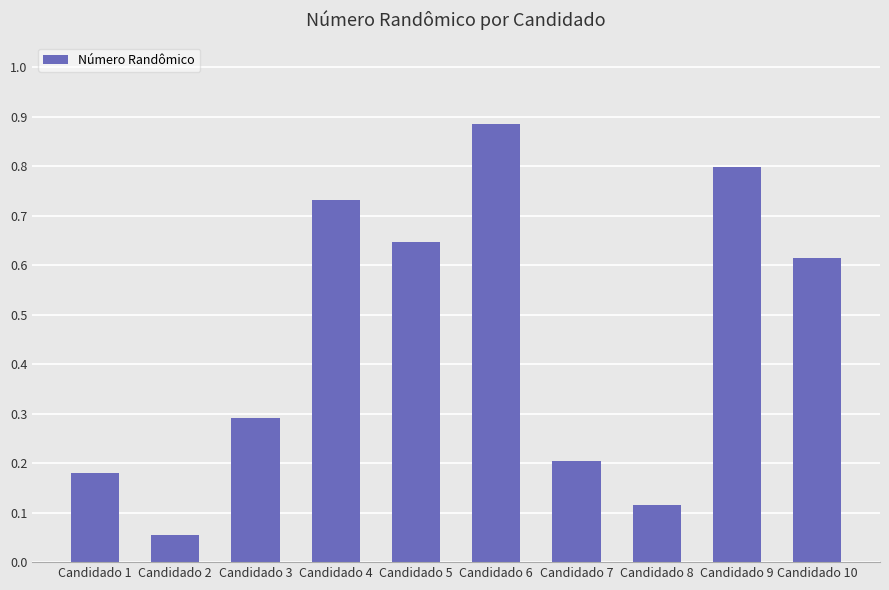

At which category does the chart reach its peak across all series?

Candidado 6